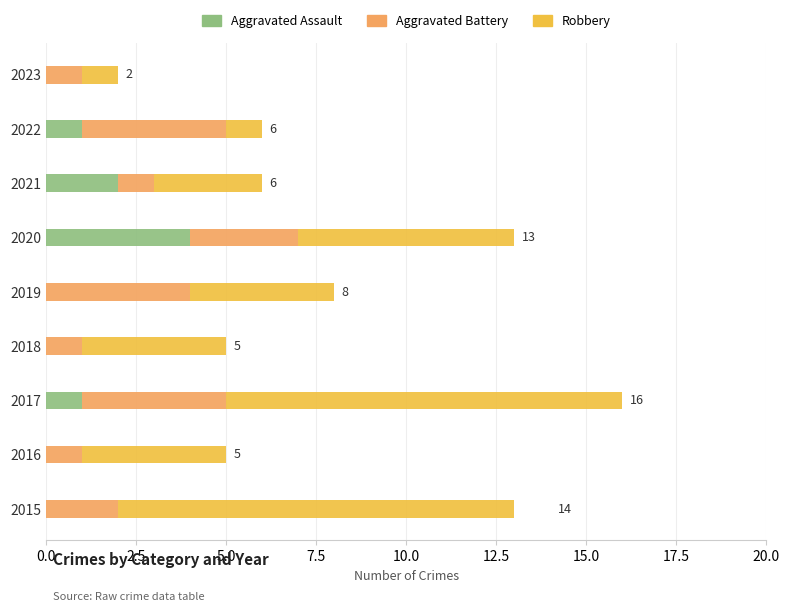

At which category is the sum across all series the highest?

2017